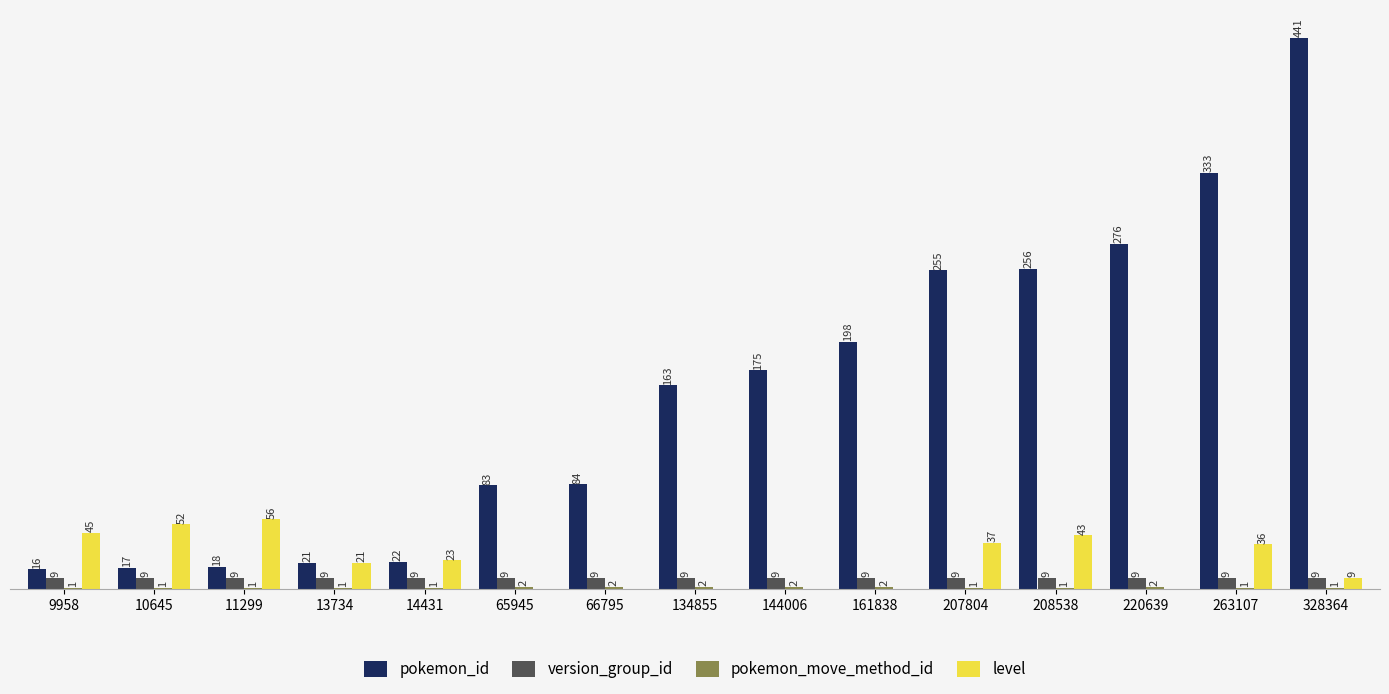

Is the value of level at 263107 greater than the value of pokemon_id at 208538?

No